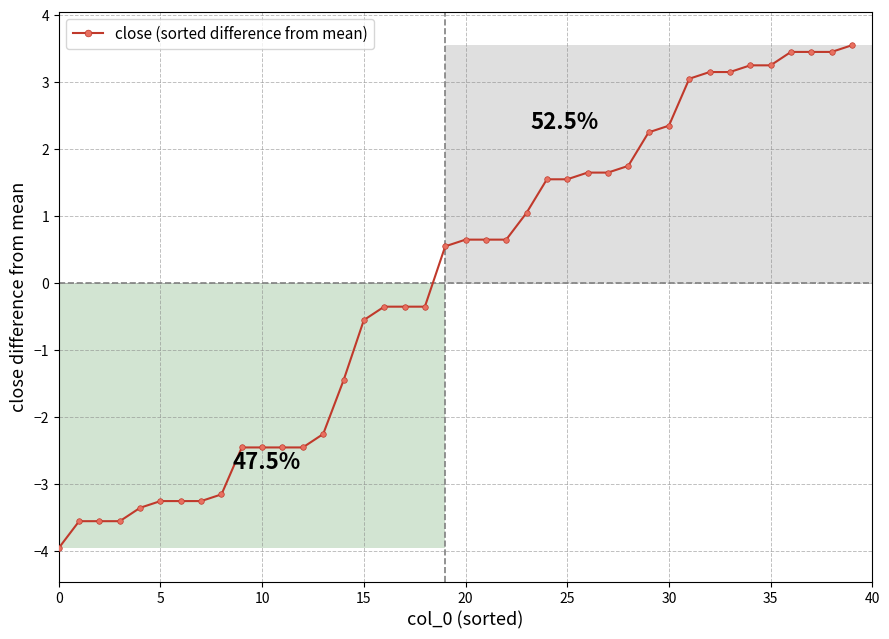

What is the difference between the maximum and minimum values?

7.5